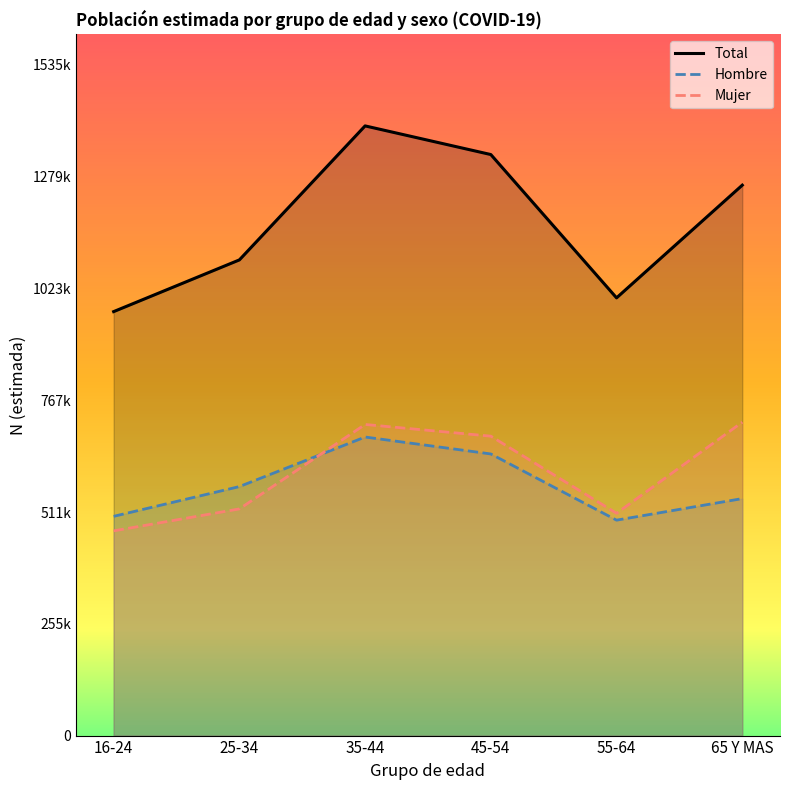

True or false: Total N (estimada) has a value of 1260430 at 65 Y MAS.

True